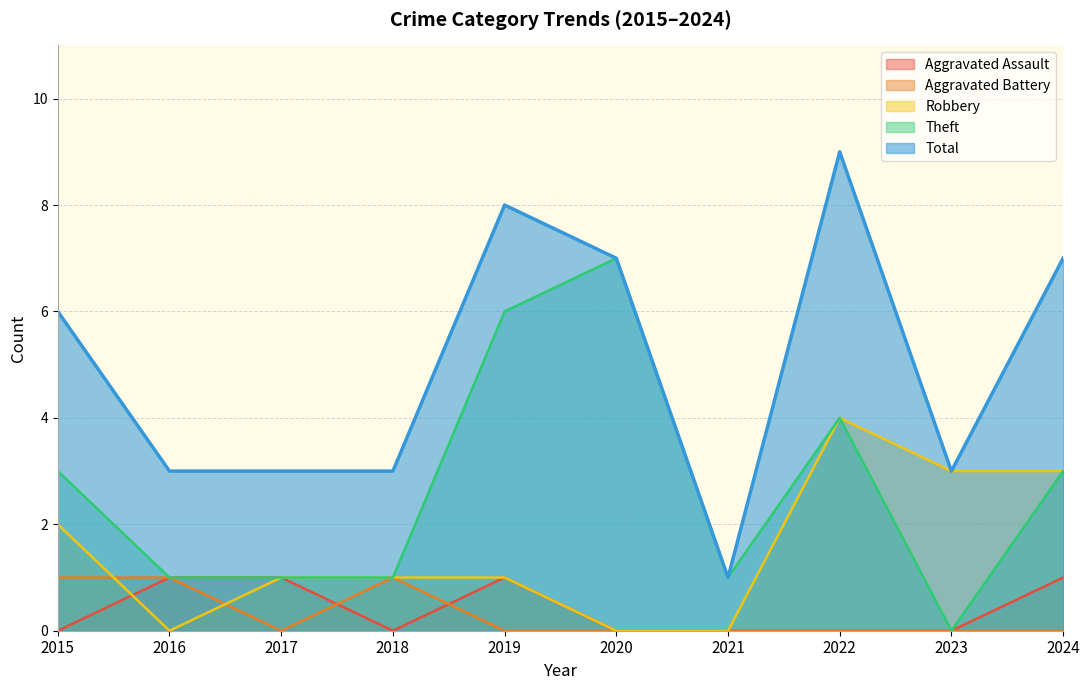

At which category is the sum across all series the highest?

2022